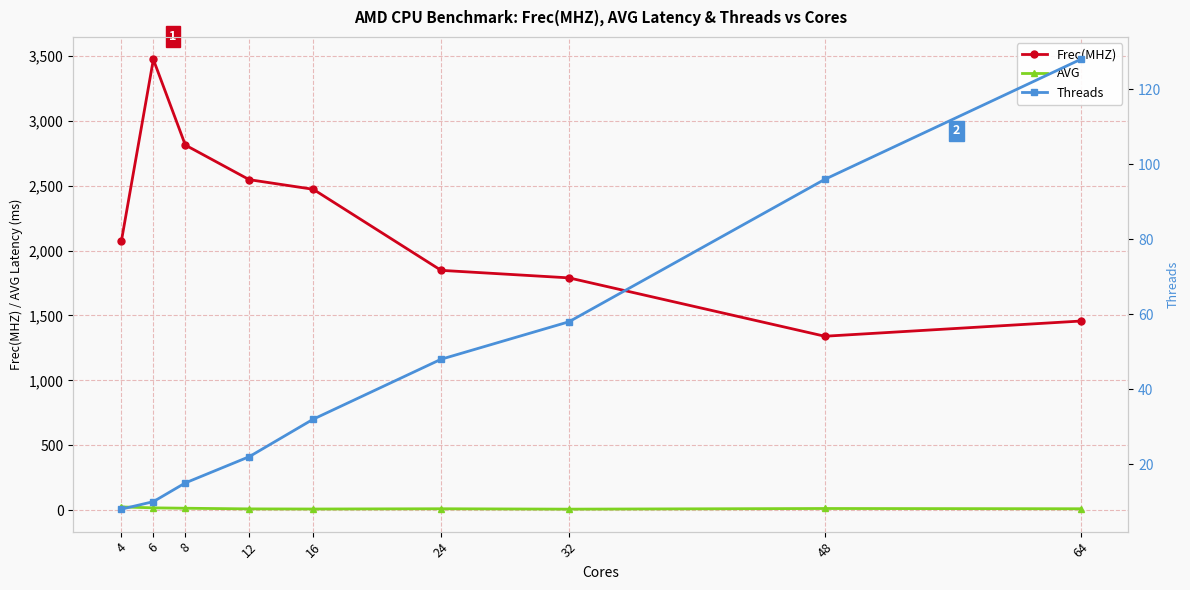

At how many categories does at least one series exceed 460?

9